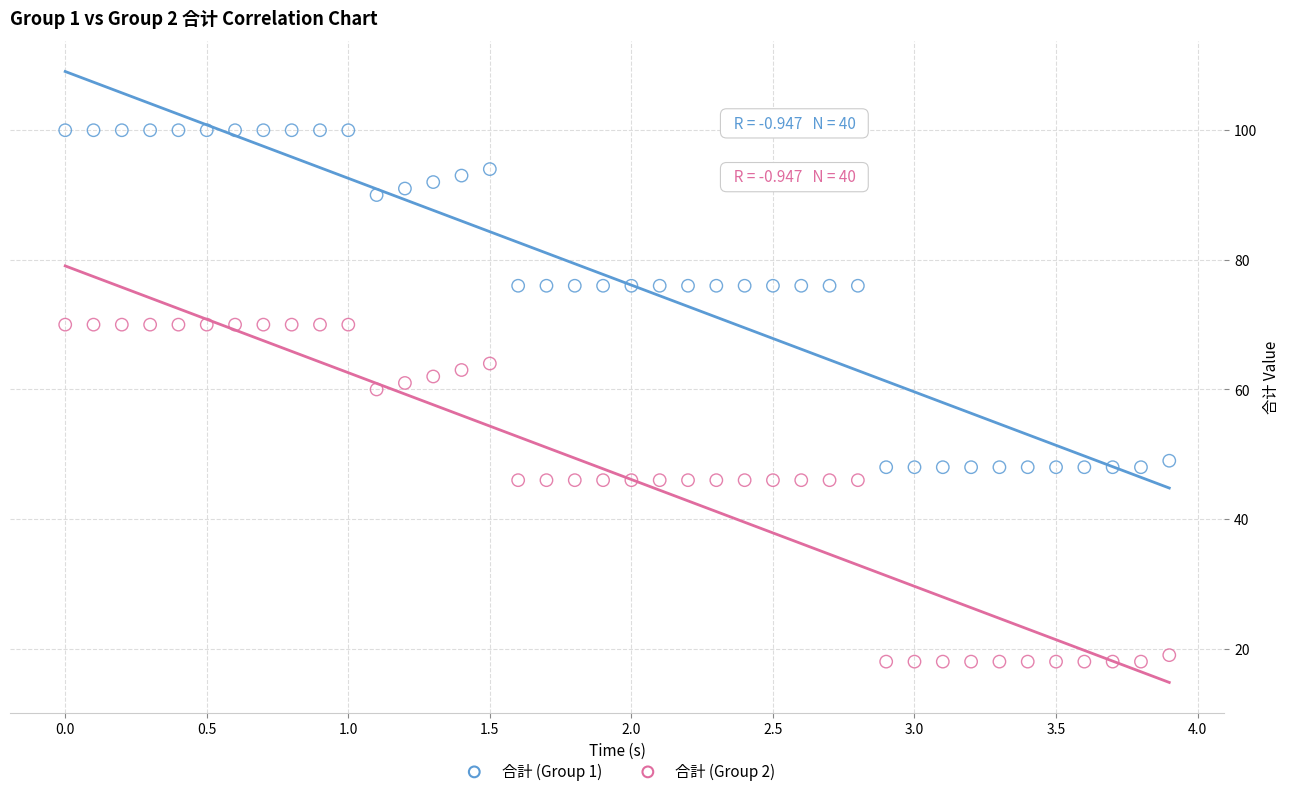

Which series contains the highest Y value?

合計 (Group 1)